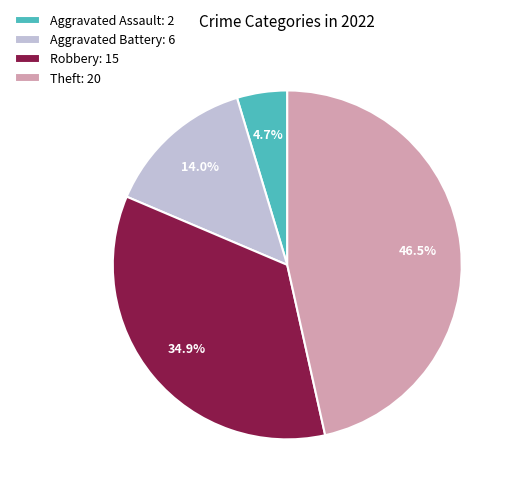

Does Robbery represent more than half of the total?

No